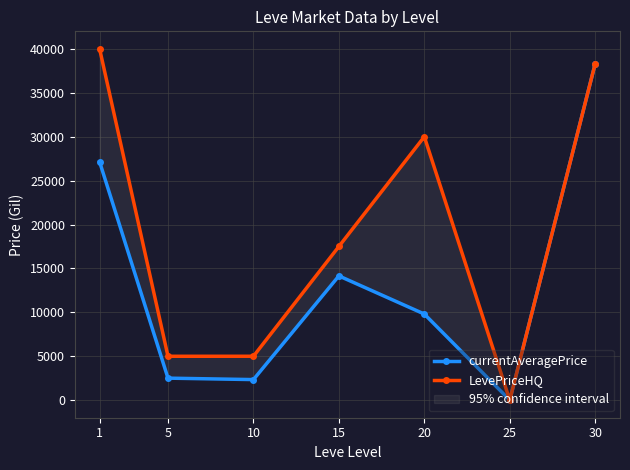

Where is LevePriceHQ nearest to the value 19999?

15